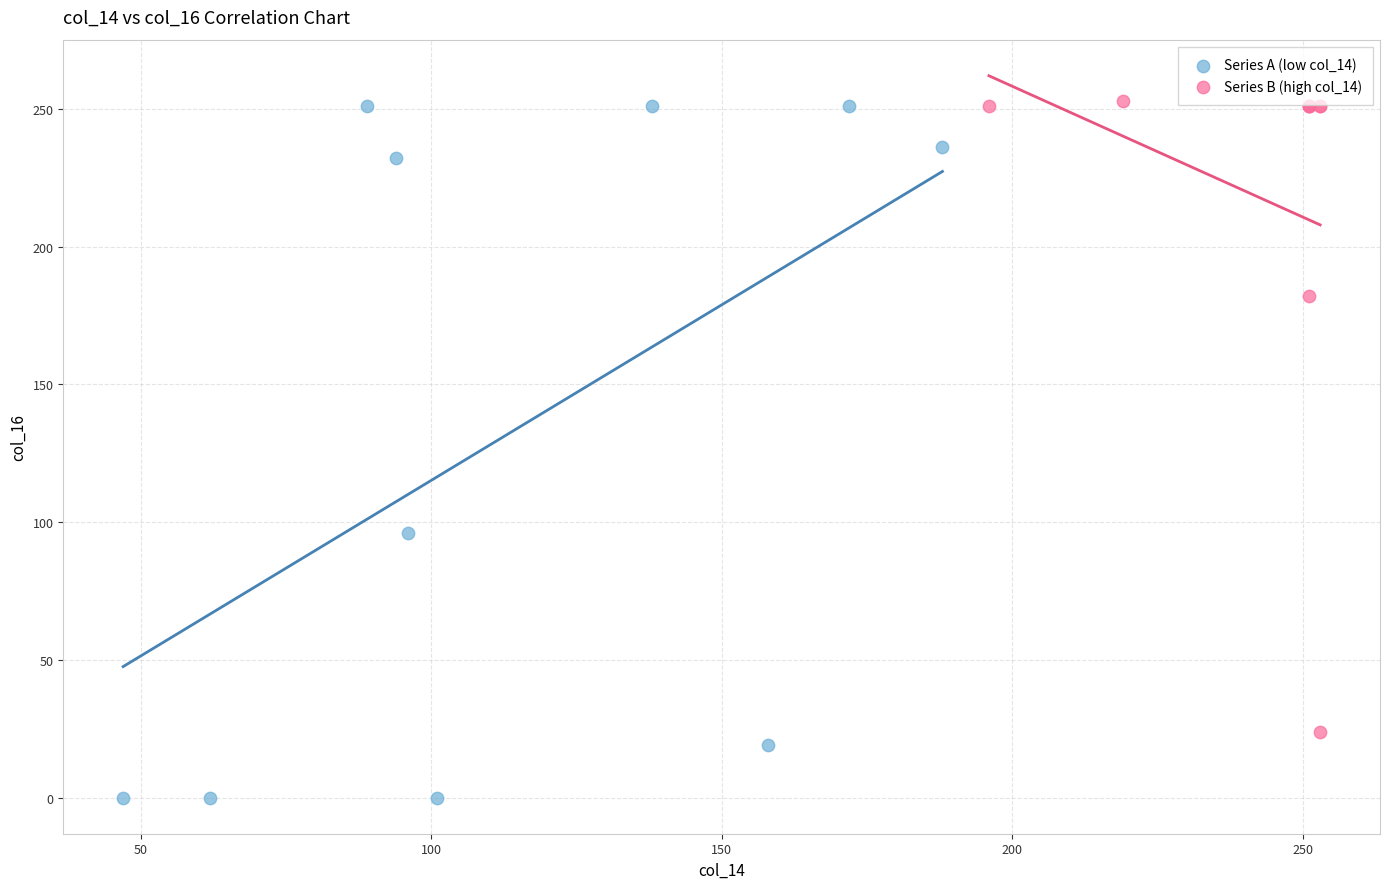

Which series reaches the minimum Y coordinate?

Series A (low col_14)